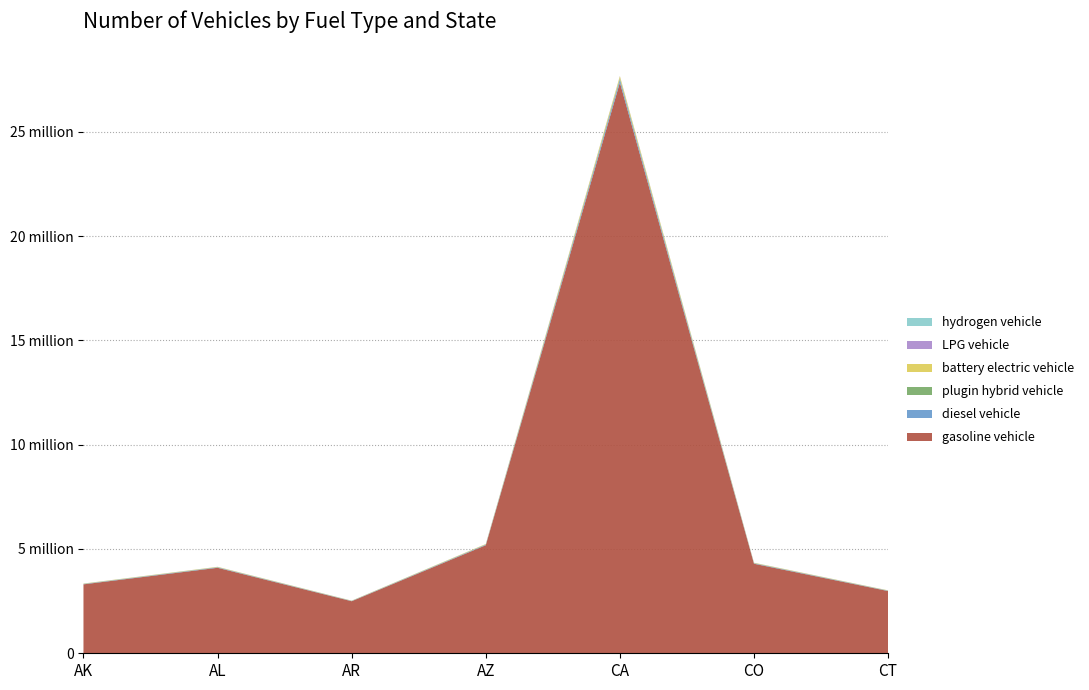

Reading right to left, list all the values displayed in this chart.

gasoline vehicle: CT=2983191	CO=4292578	CA=27361491	AZ=5180573	AR=2495824	AL=4098801	AK=3304346
diesel vehicle: CT=15188	CO=21854	CA=139303	AZ=26375	AR=12707	AL=20868	AK=16823
plugin hybrid vehicle: CT=7535	CO=10843	CA=69112	AZ=13086	AR=6304	AL=10353	AK=8346
battery electric vehicle: CT=10255	CO=14755	CA=94053	AZ=17808	AR=8579	AL=14089	AK=11358
LPG vehicle: CT=1093	CO=1573	CA=10026	AZ=1898	AR=915	AL=1502	AK=1211
hydrogen vehicle: CT=76	CO=109	CA=695	AZ=132	AR=63	AL=104	AK=84